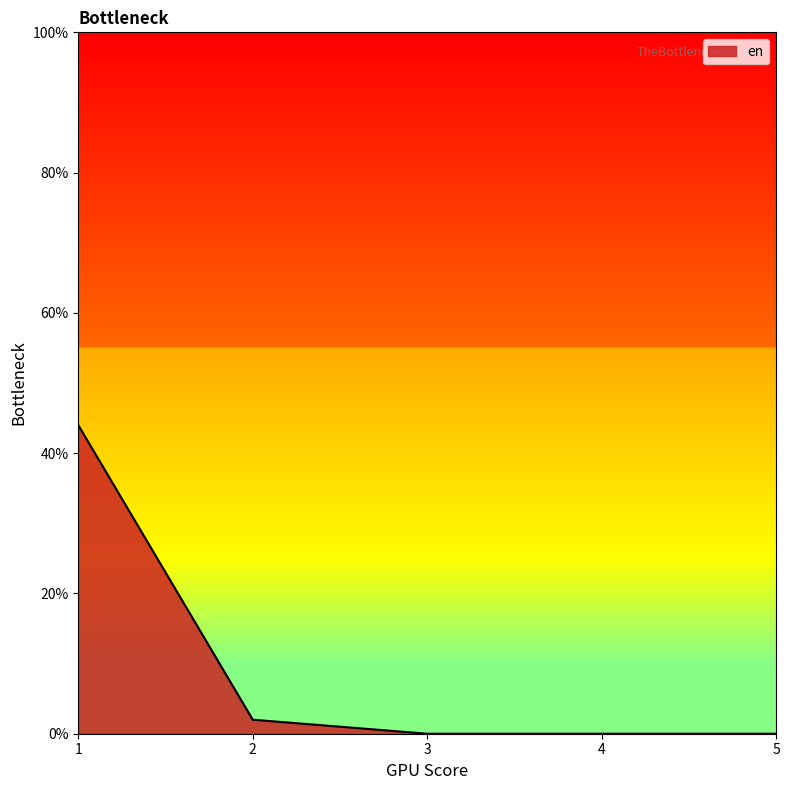

Which category has the highest value across all series?

1